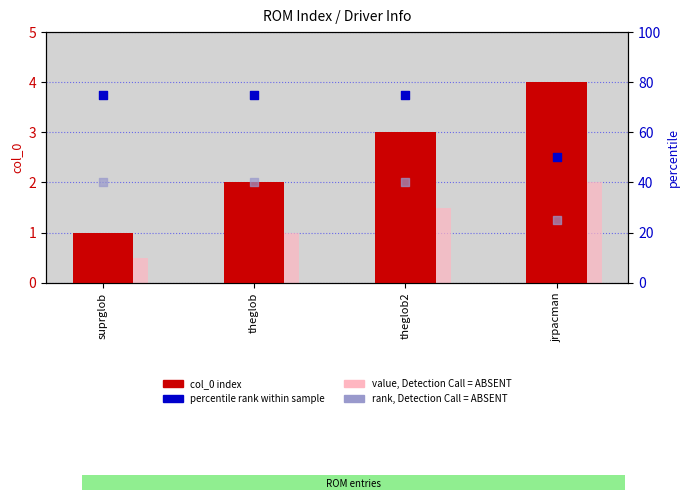

Which series has the largest total across all categories?

percentile rank within sample